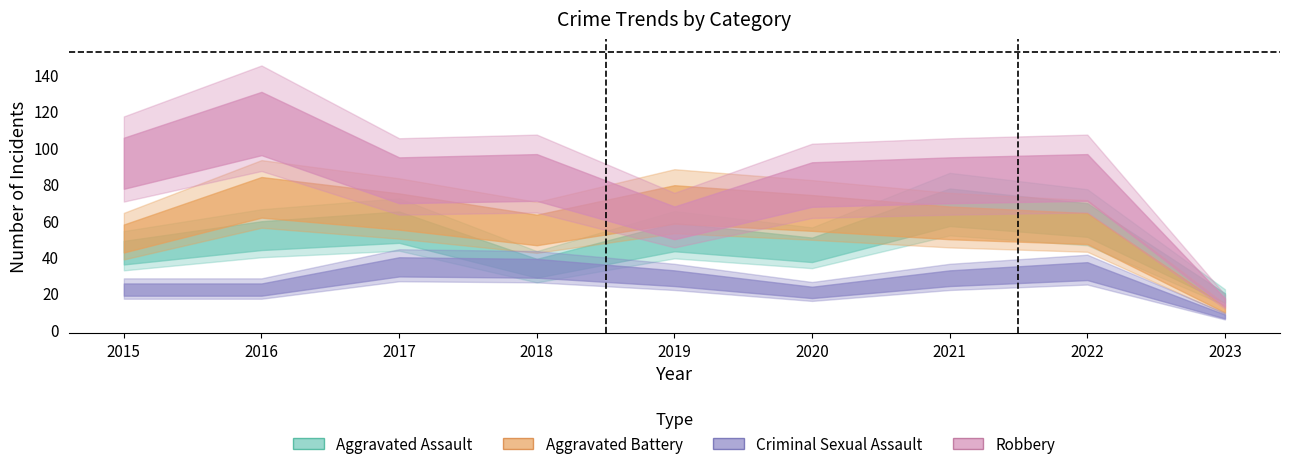

What is the minimum value shown in the chart?

9